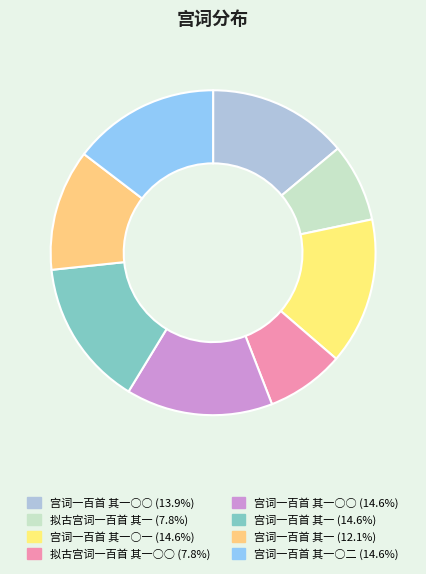

How many slices are in this pie chart?

8